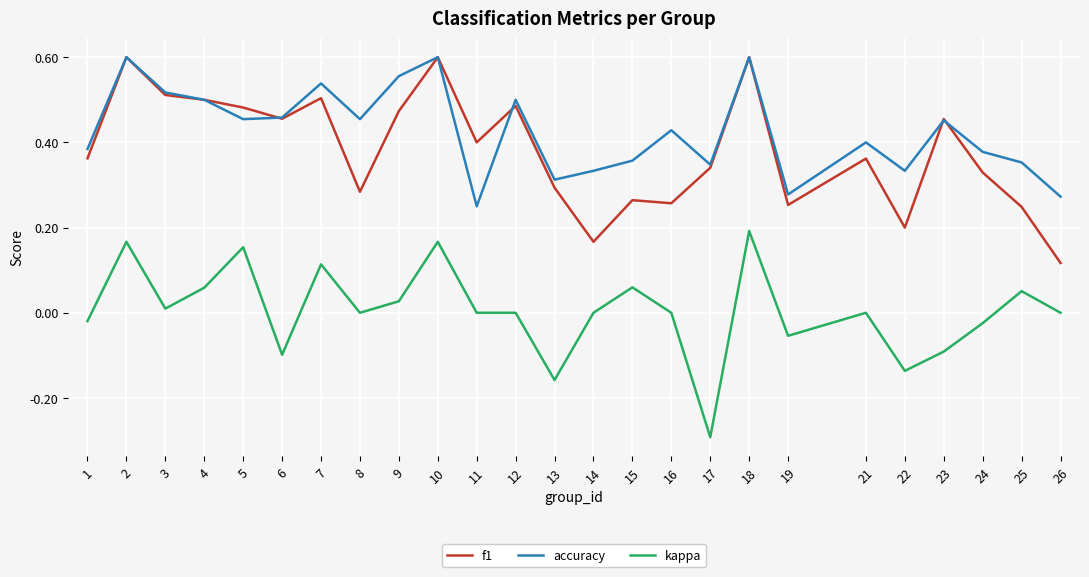

True or false: f1 and kappa cross at least once.

False